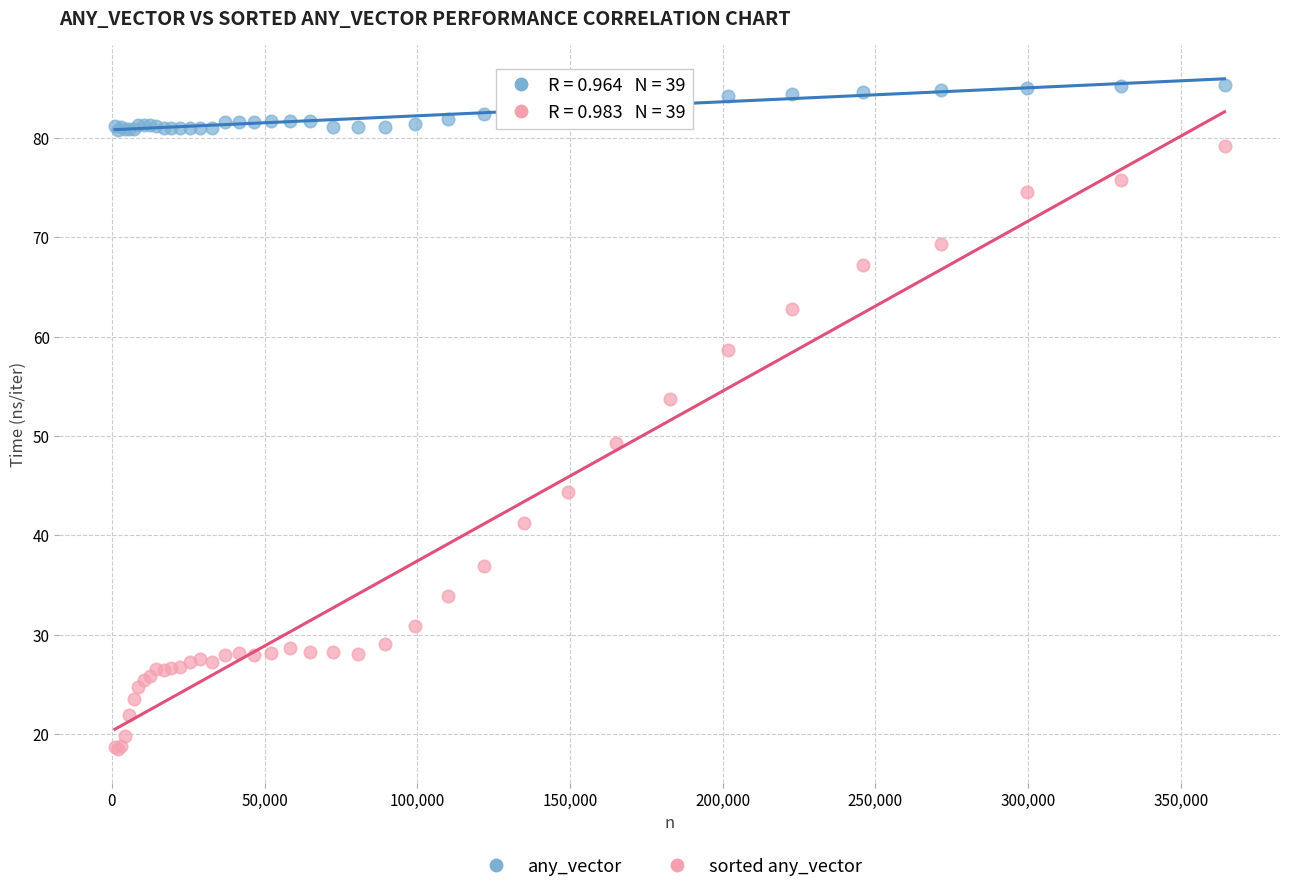

Across all series, what Y value is closest to 51?

49.3